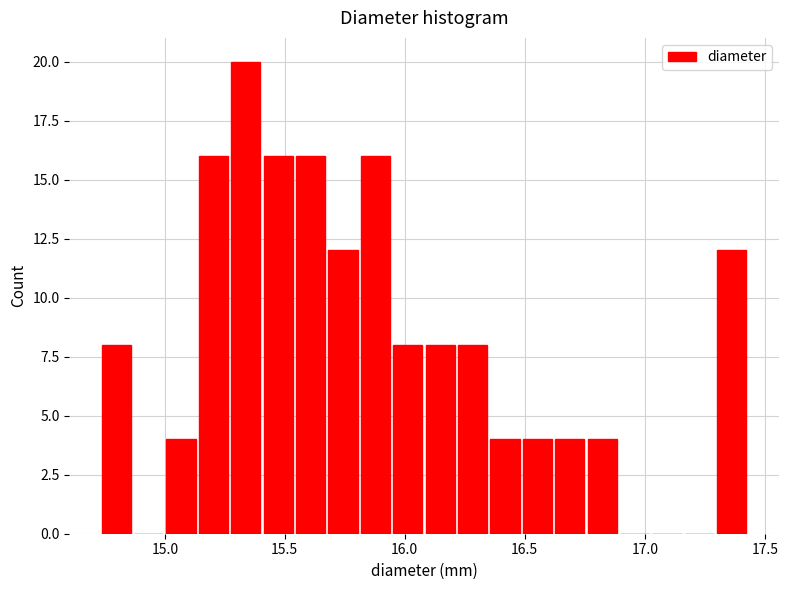

Around what value on the x-axis is the tallest bar? Give the approximate position of its centre, as read against the axis.

15.35